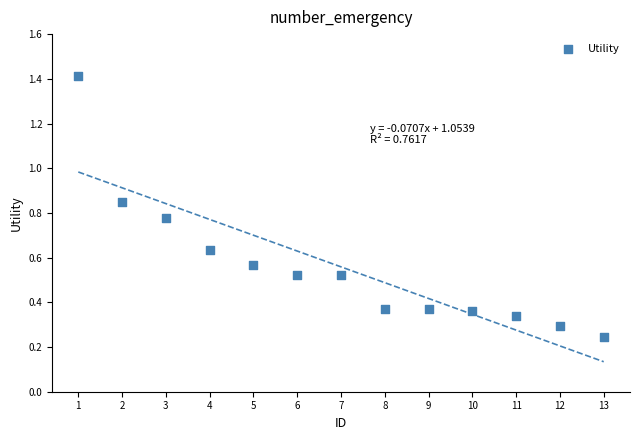

What is the range of Y values (max minus min)?

1.2